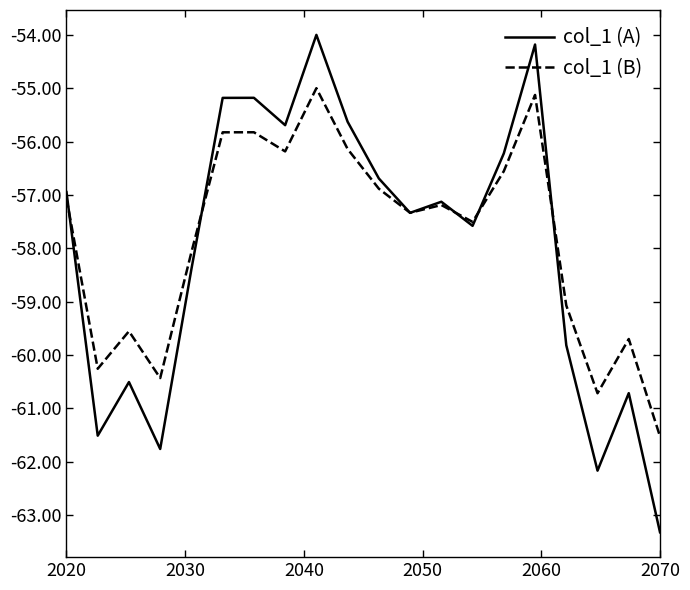

What is the highest value of the col_1 (A) series?

-54.0